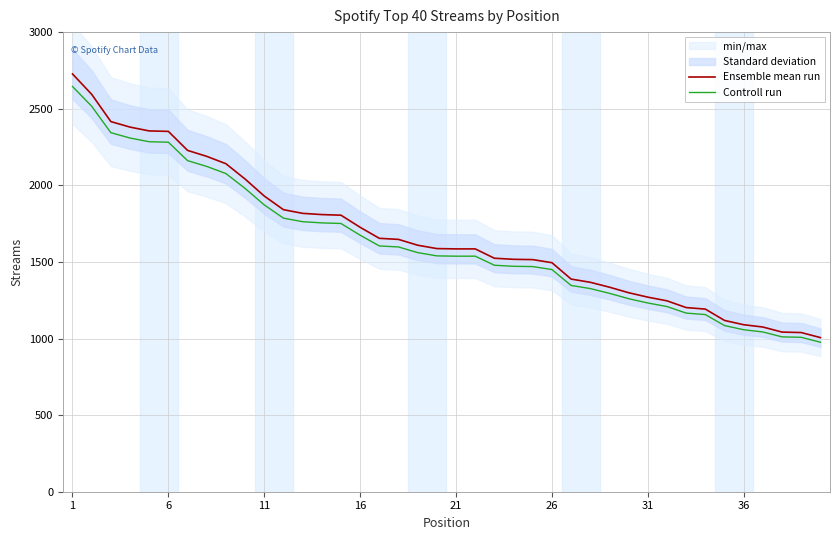

True or false: Controll run and Ensemble mean run cross at least once.

False